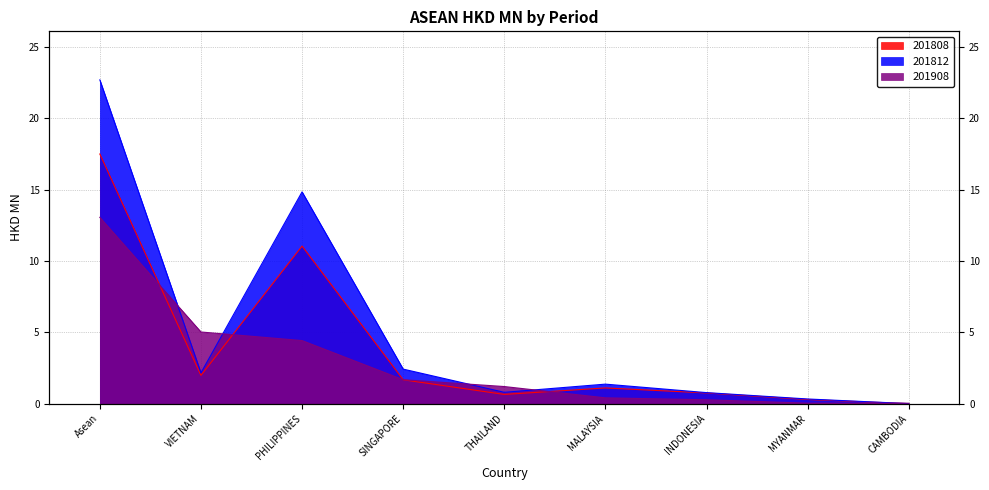

Rank the series at Asean from lowest to highest value.

201908, 201808, 201812